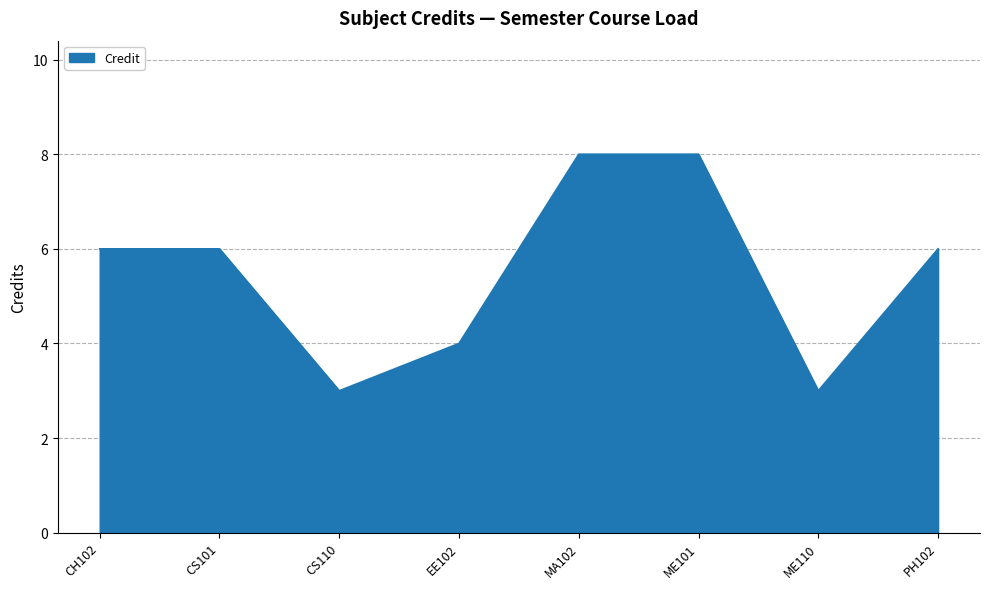

Approximately how many times larger is the value at MA102 compared to ME110?

2.7